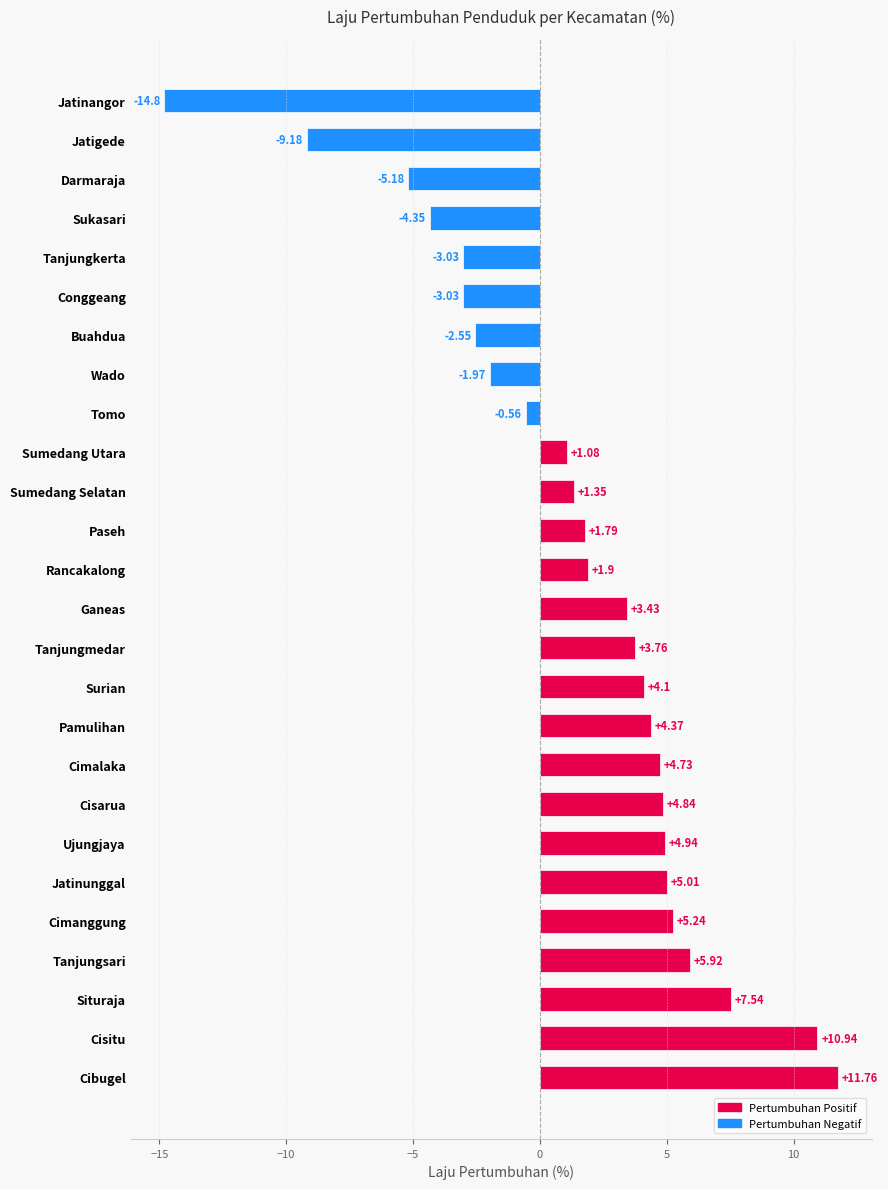

Where is the data nearest to the value -1?

Tomo